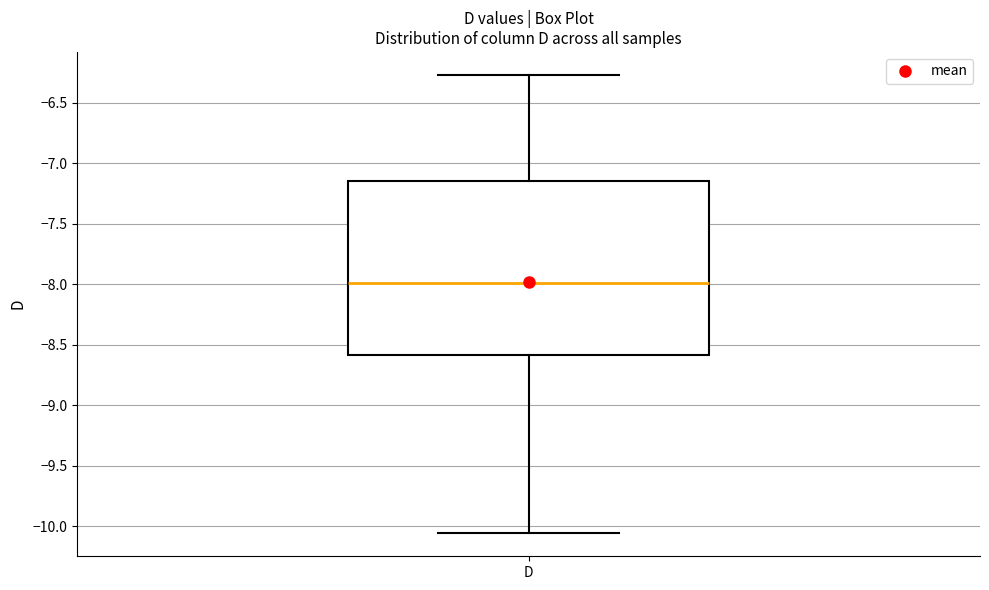

Transcribe this box plot: give where the median line is, the range the box spans, and where the two whiskers end, as read against the y-axis. The values are not printed on the chart, so give them approximately, as read against the axis.

median -8.00, box -8.60 to -7.15, whiskers -10.05 to -6.25